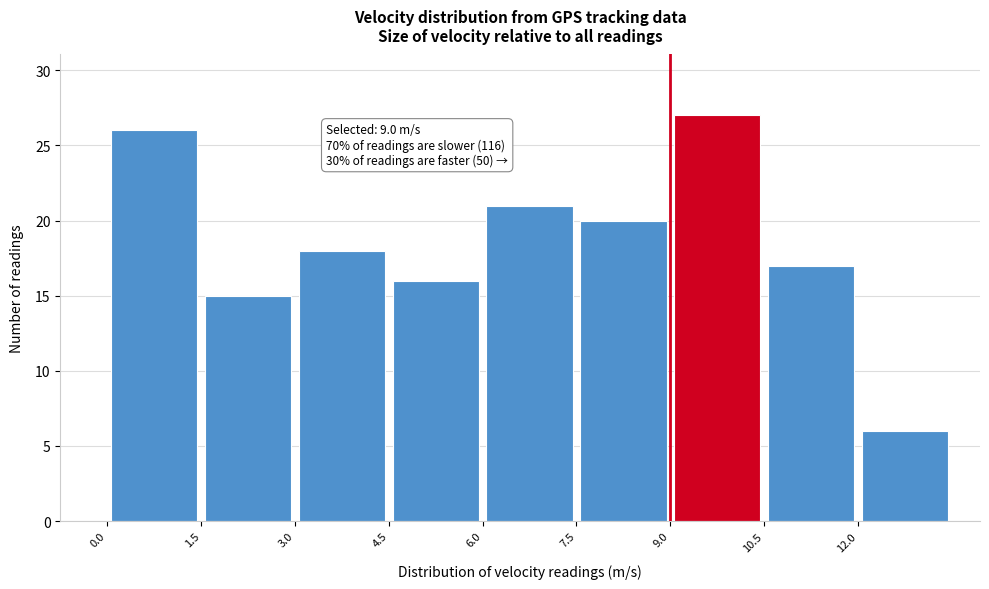

Which range on the x-axis has the tallest bar?

9.0 to 10.5